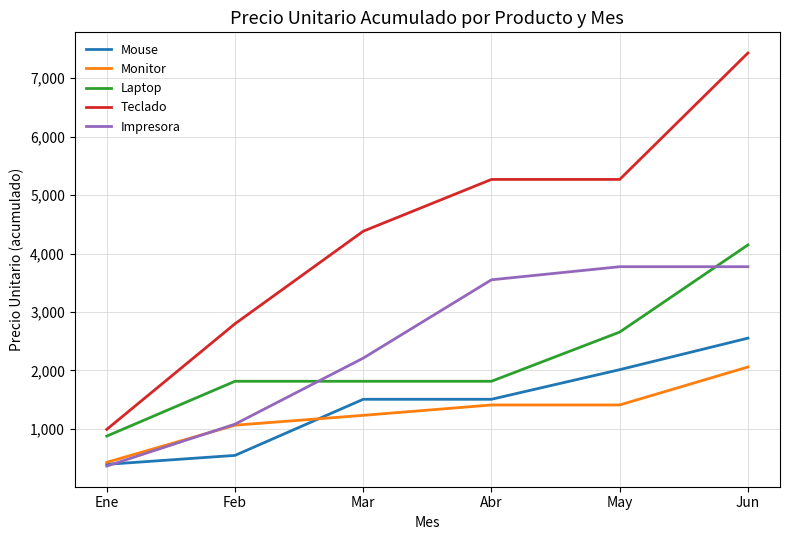

What is the average value of the Teclado series?

4356.6